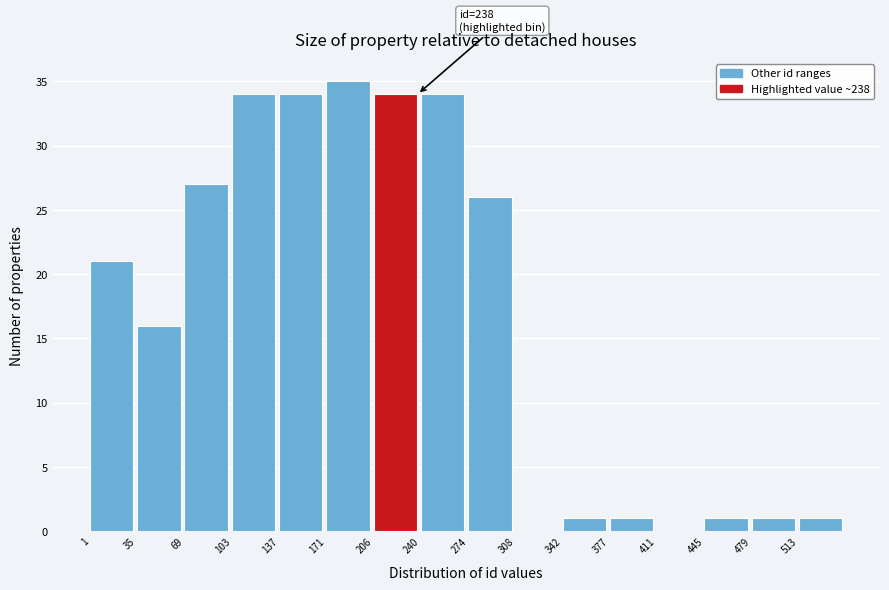

Over which range of the x-axis is the bar tallest?

170 to 205